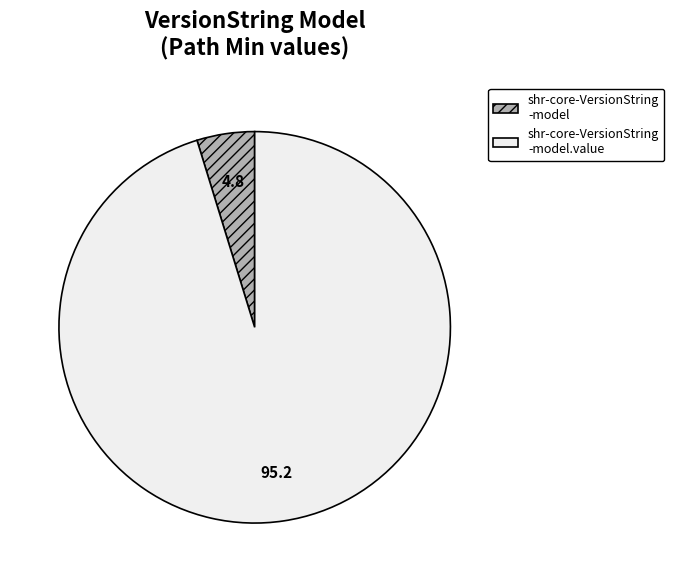

What is the smallest slice in the pie chart?

shr-core-VersionString -model